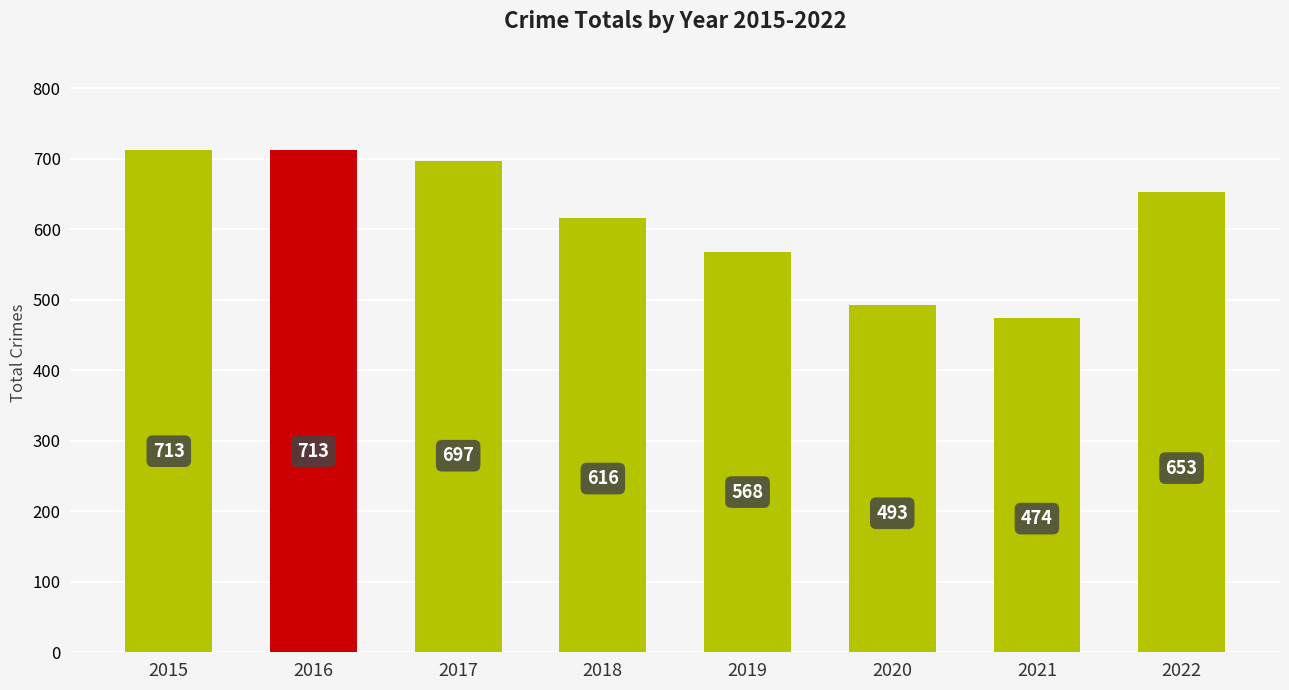

What value does the data have at 2017, to the nearest 10?

700